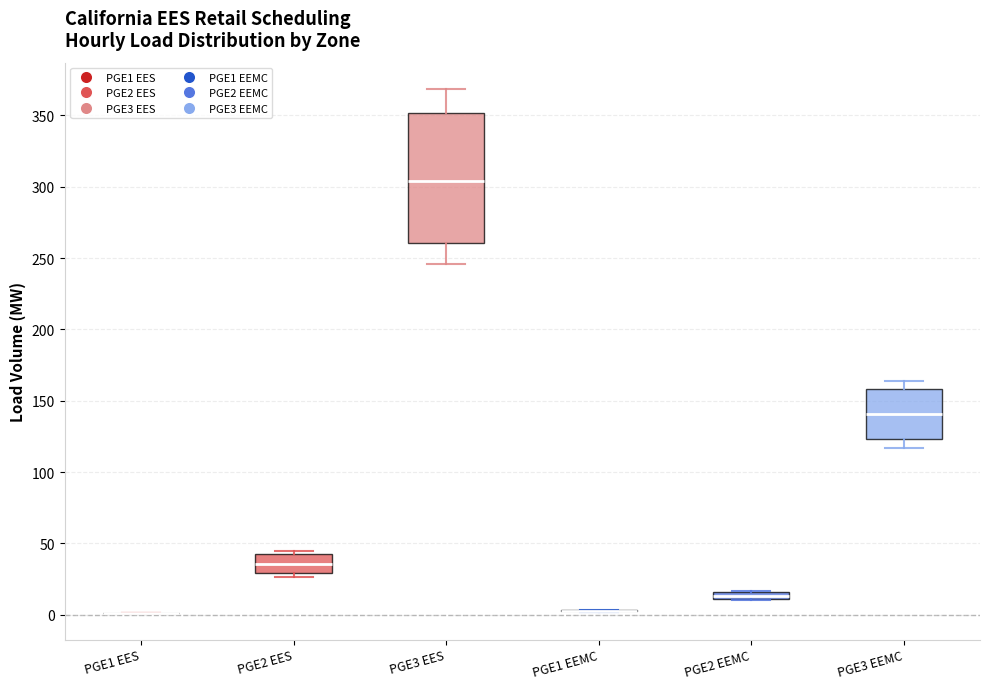

Which box is the tallest, from its lower edge to its upper edge?

PGE3 EES